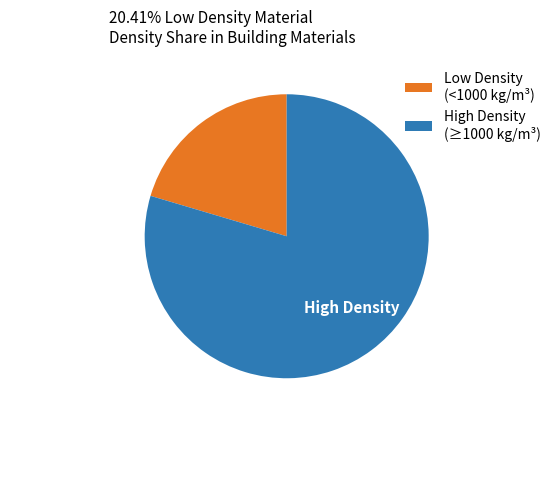

Which slice is the smallest?

Low Density (<1000 kg/m³)